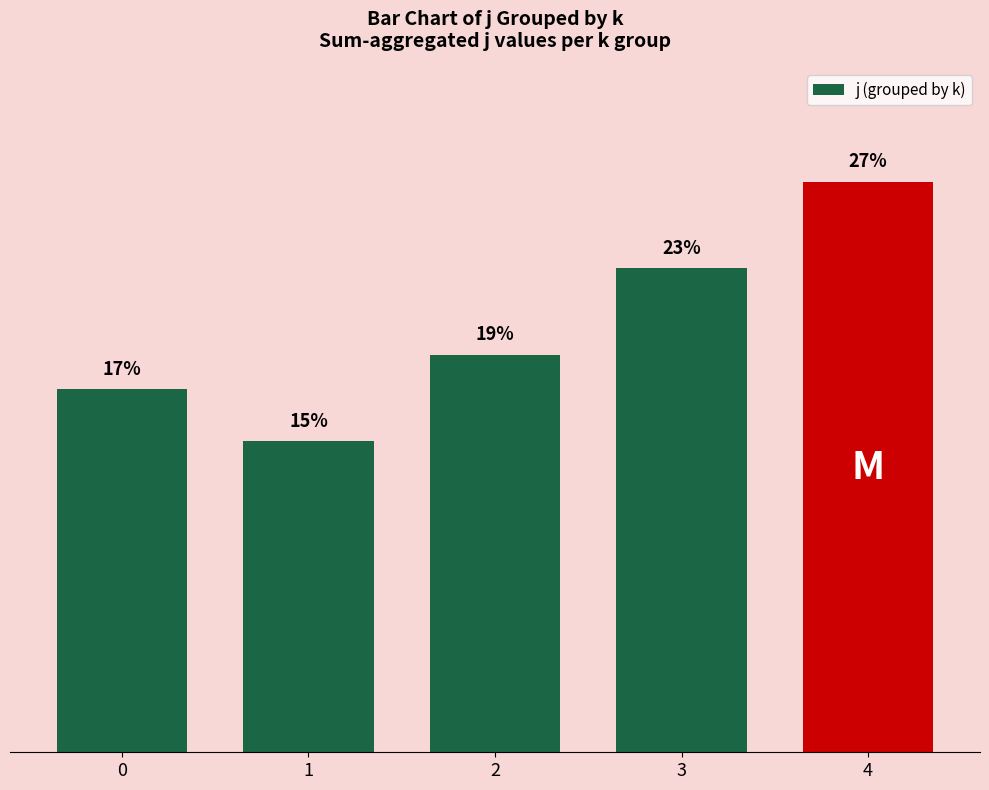

Reading left to right, list all the values displayed in this chart.

17.1	14.6	18.7	22.8	26.8